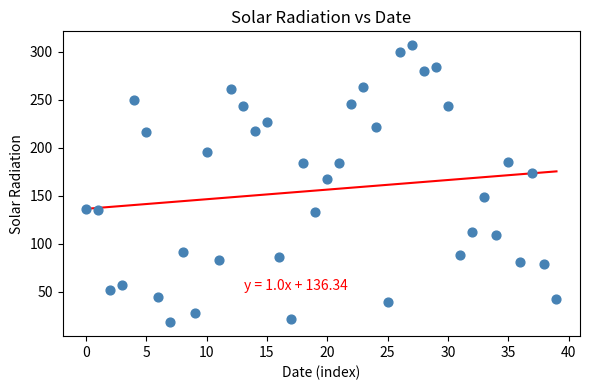

What is the range of Y values (max minus min)?

289